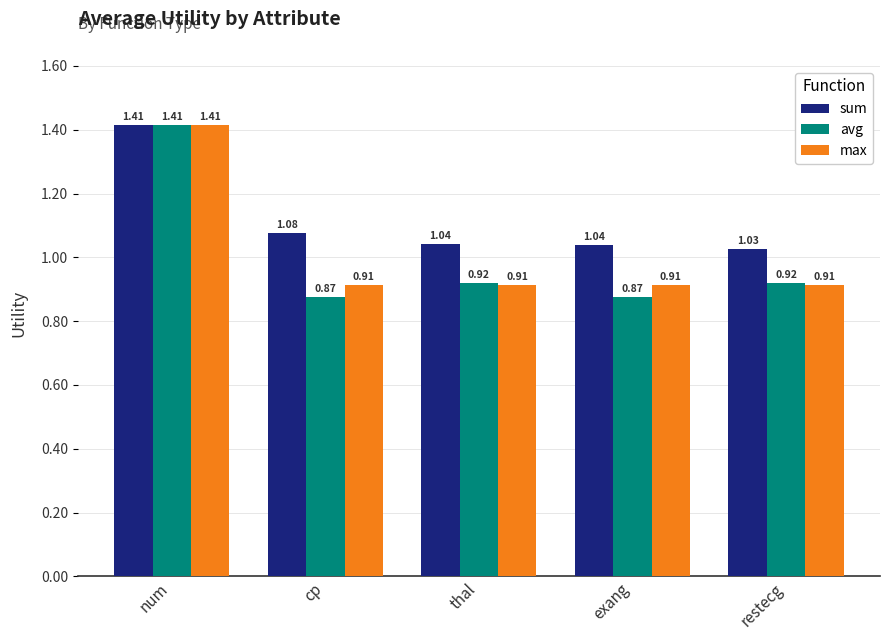

What is the total value across all series at thal?

2.9